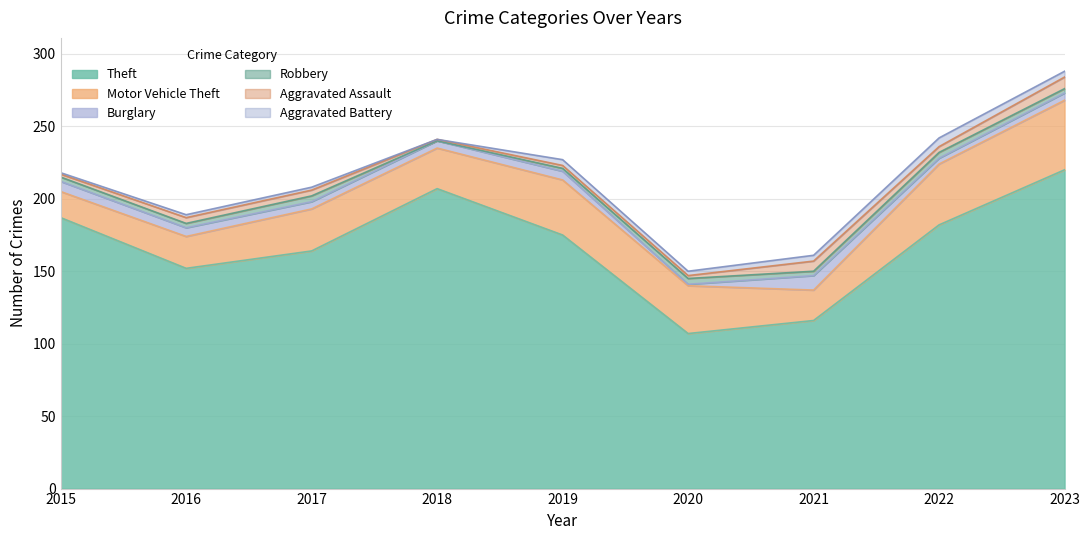

Reading right to left, list all the values displayed in this chart.

Theft: 220	182	116	107	175	207	164	152	187
Motor Vehicle Theft: 48	42	21	33	38	28	29	22	18
Burglary: 5	4	10	1	6	5	5	6	7
Robbery: 3	4	3	4	2	0	4	3	3
Aggravated Assault: 8	4	7	2	2	1	4	4	2
Aggravated Battery: 4	6	4	3	4	0	2	2	1